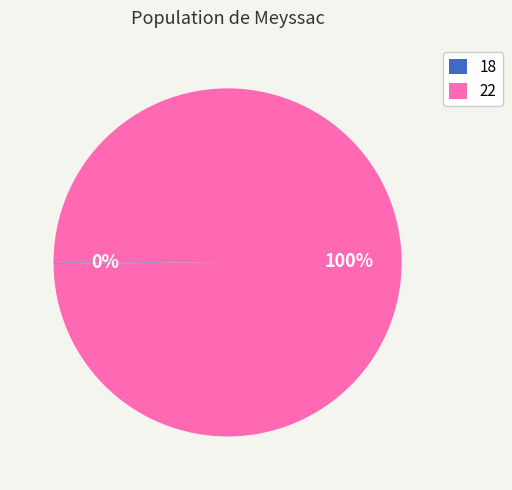

Which category accounts for the majority?

22